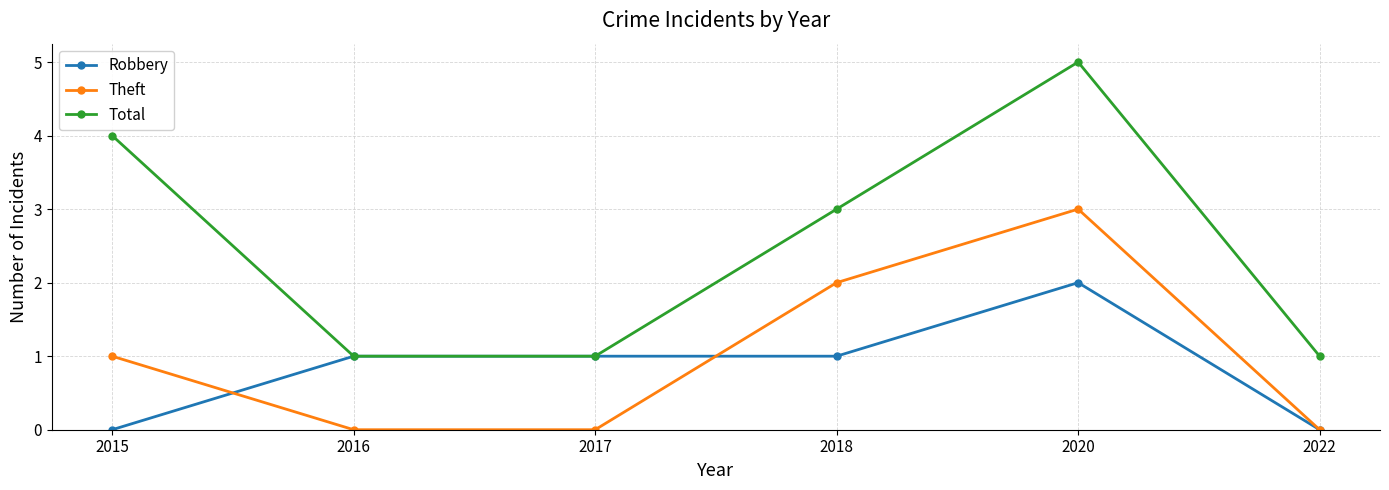

At which category is the sum across all series the highest?

2020